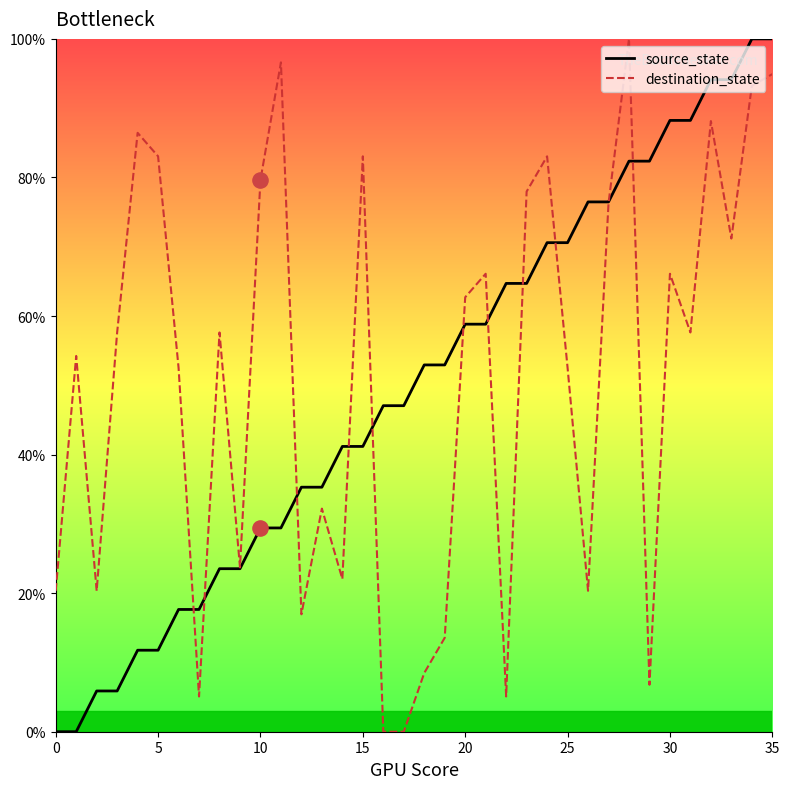

Is this an area chart (filled region under the line)?

No